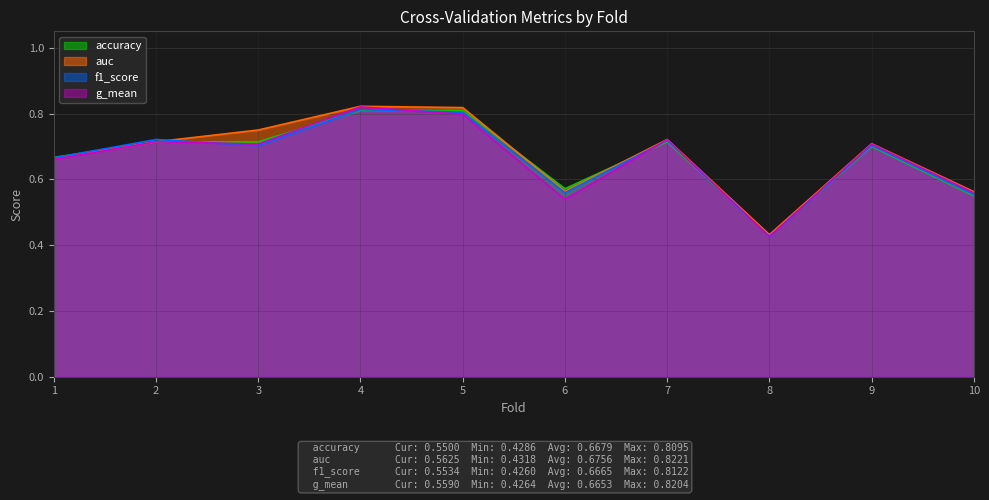

Where is the first local minimum for g_mean?

3